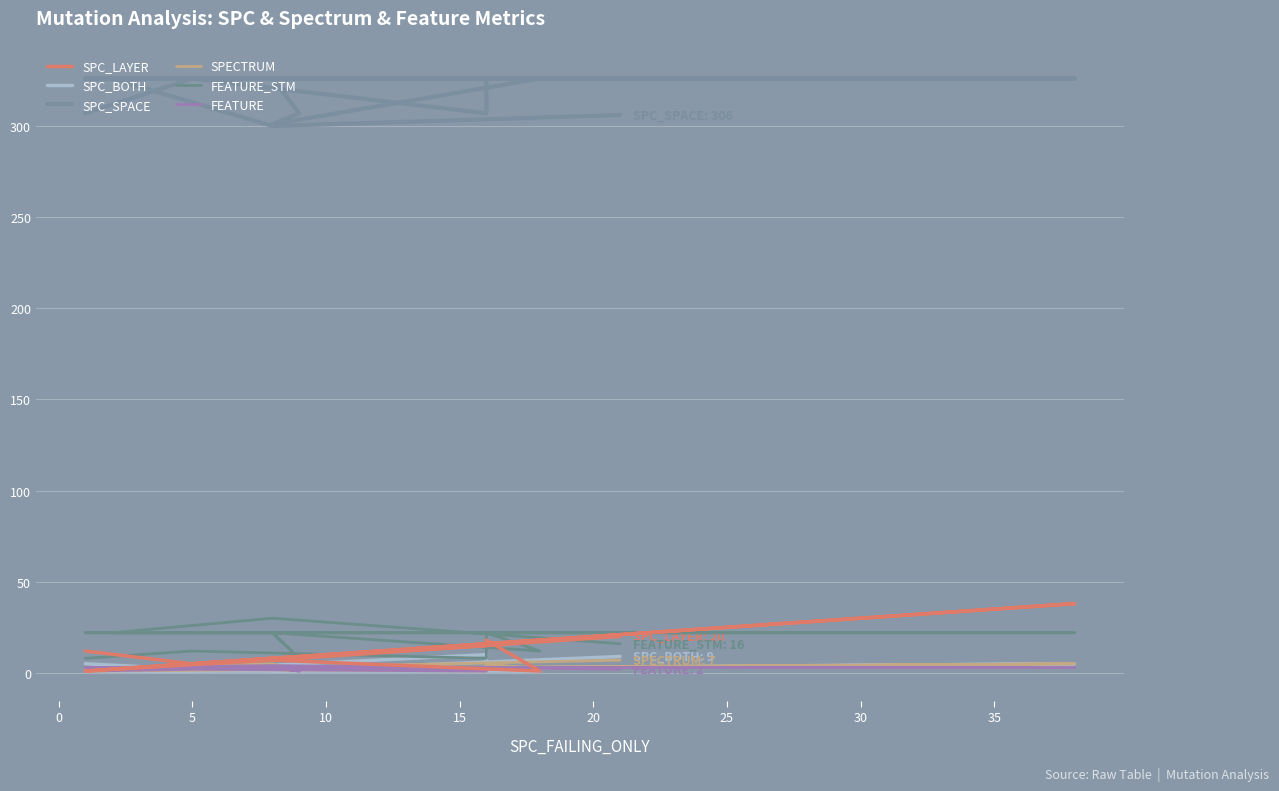

At which category does the chart reach its minimum across all series?

15